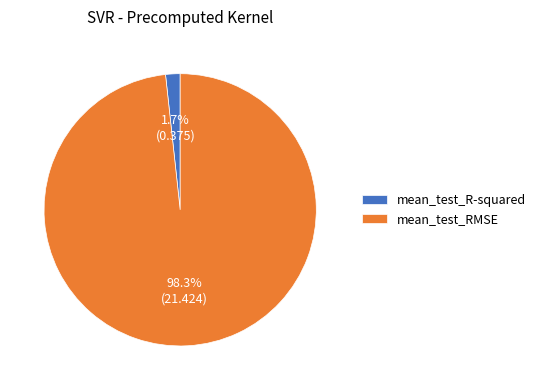

The mean_test_RMSE slice represents 98% of the pie. True or false?

True